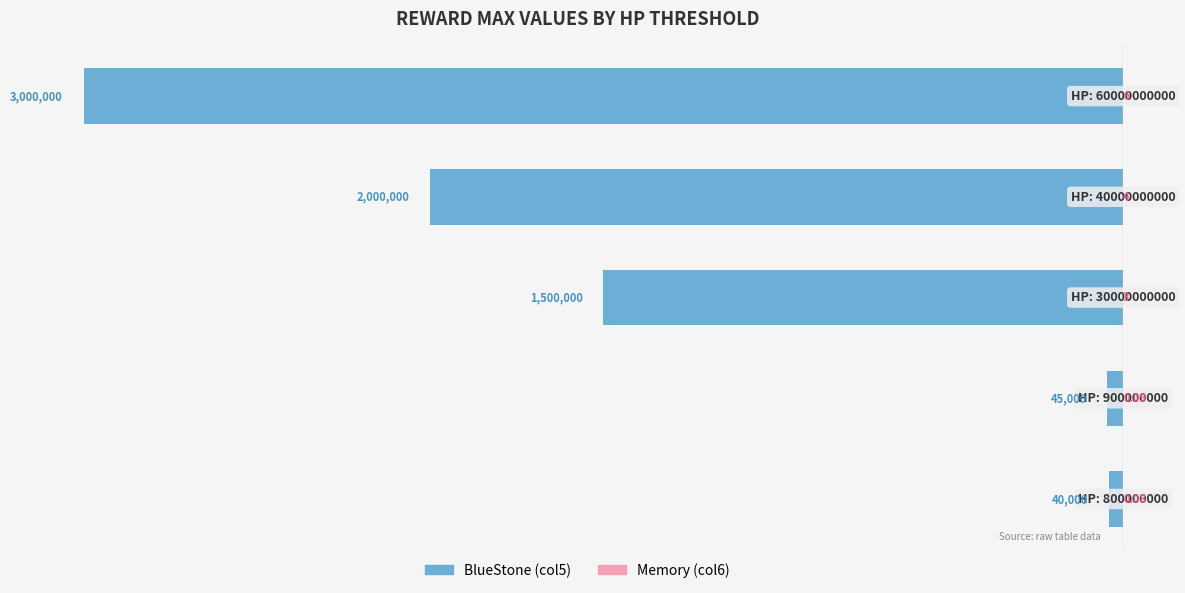

What is the value of the BlueStone (col5) bar at the 2nd from the left?

-45000.0